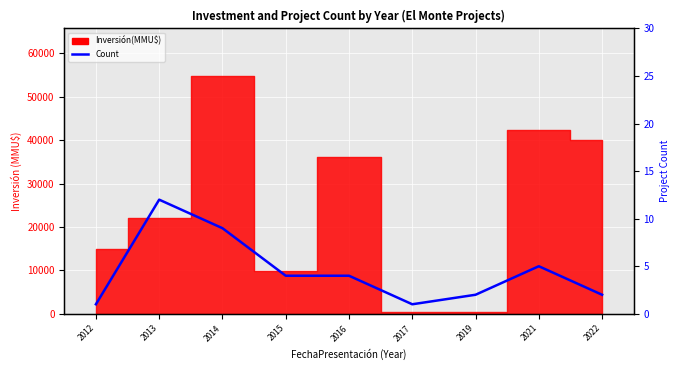

Reading left to right, list all the values displayed in this chart.

1	12	9	4	4	1	2	5	2